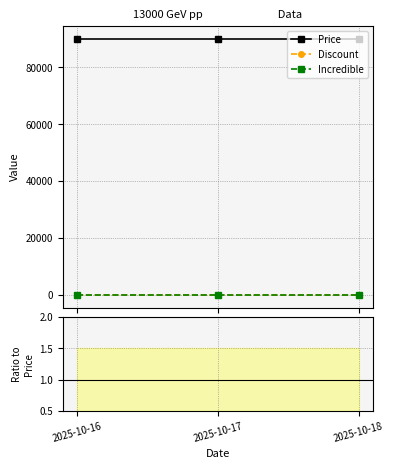

Which category has the highest value in the Price series?

2025-10-16